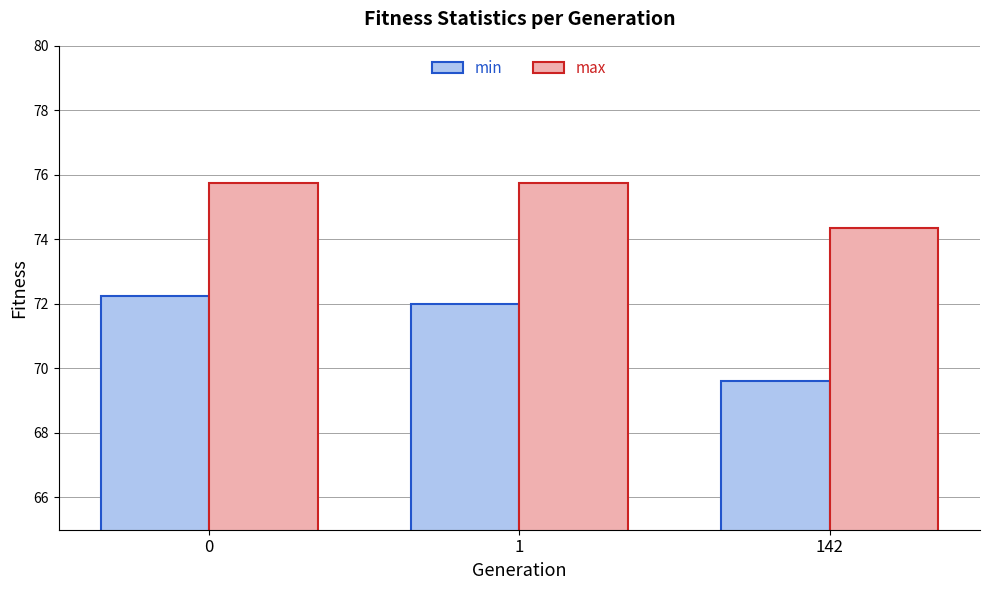

What are all the series names shown in the legend?

min, max